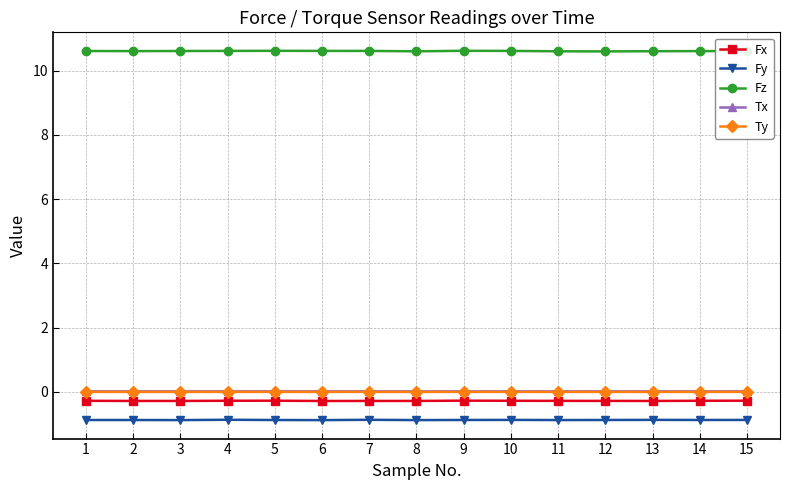

What is the smallest value displayed?

-0.9